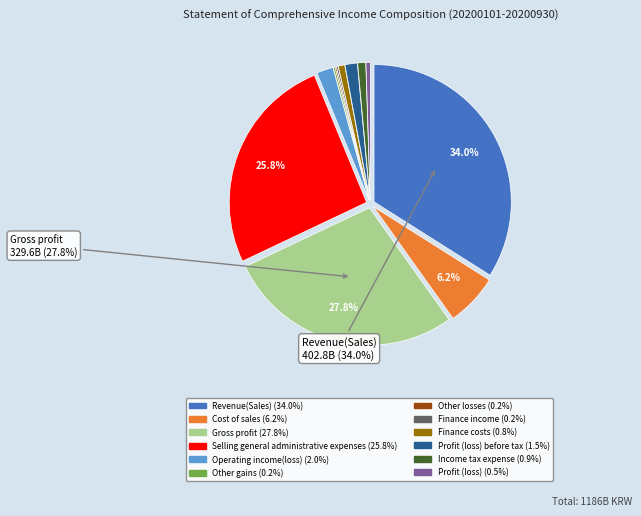

Is there a majority slice in this chart?

No